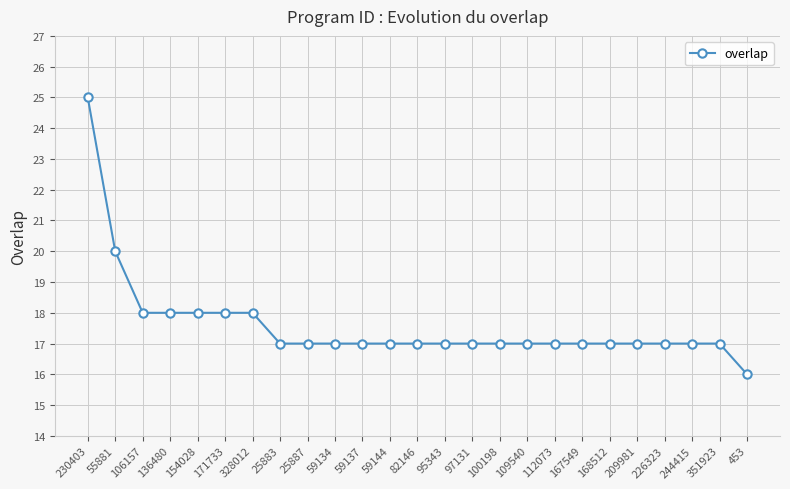

Where does the data first go above 17?

230403